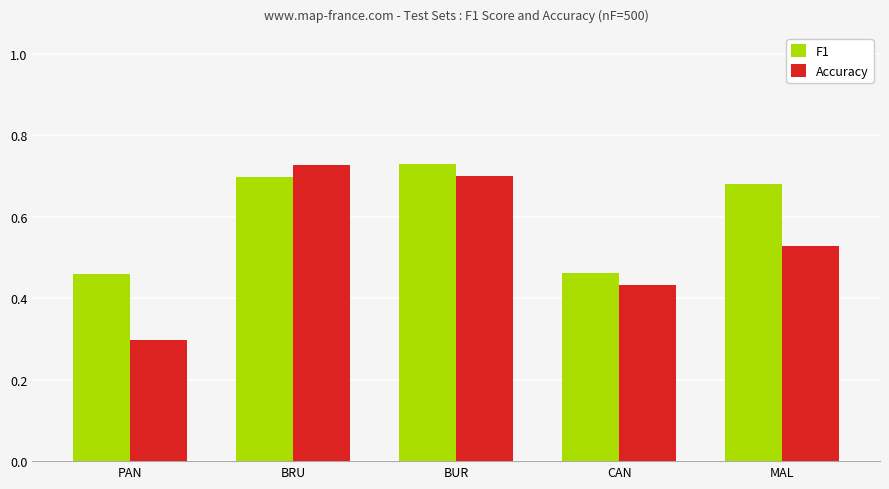

What is the approximate value of Accuracy at PAN?

0.3